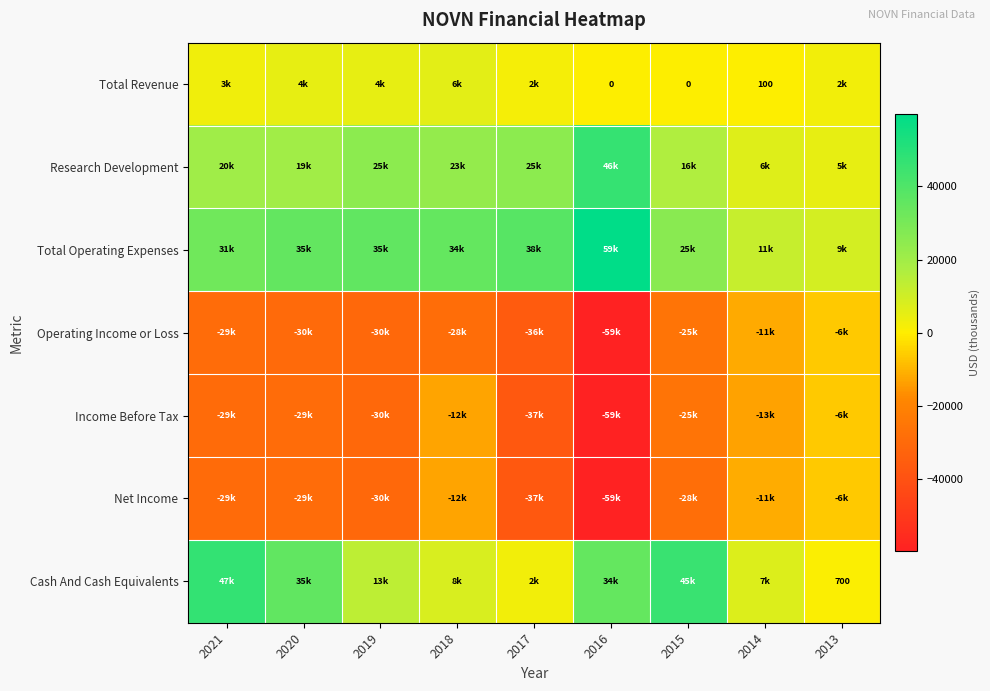

At 2016, list the series in order from largest to smallest.

Total Operating Expenses, Research Development, Cash And Cash Equivalents, Total Revenue, Income Before Tax, Net Income, Operating Income or Loss